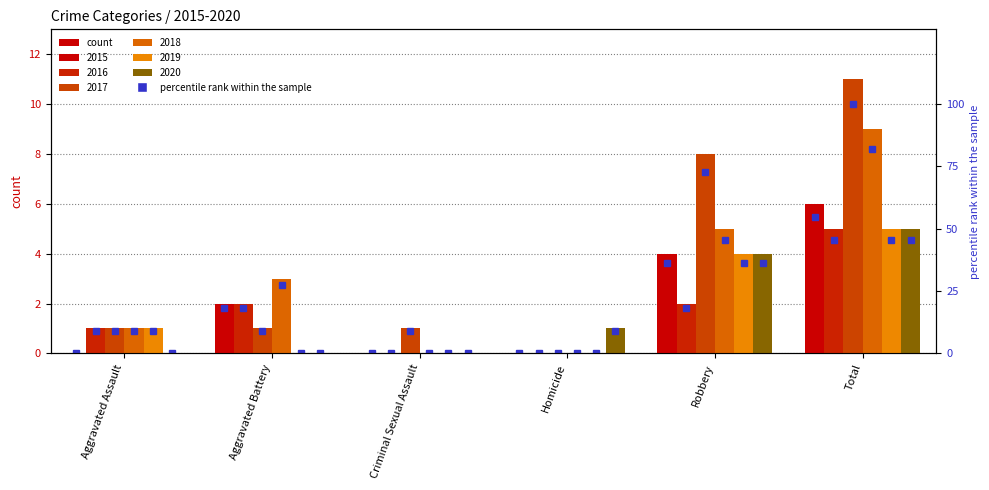

List the labels in order of value, largest first.

Total, Robbery, Aggravated Battery, Aggravated Assault, Criminal Sexual Assault, Homicide